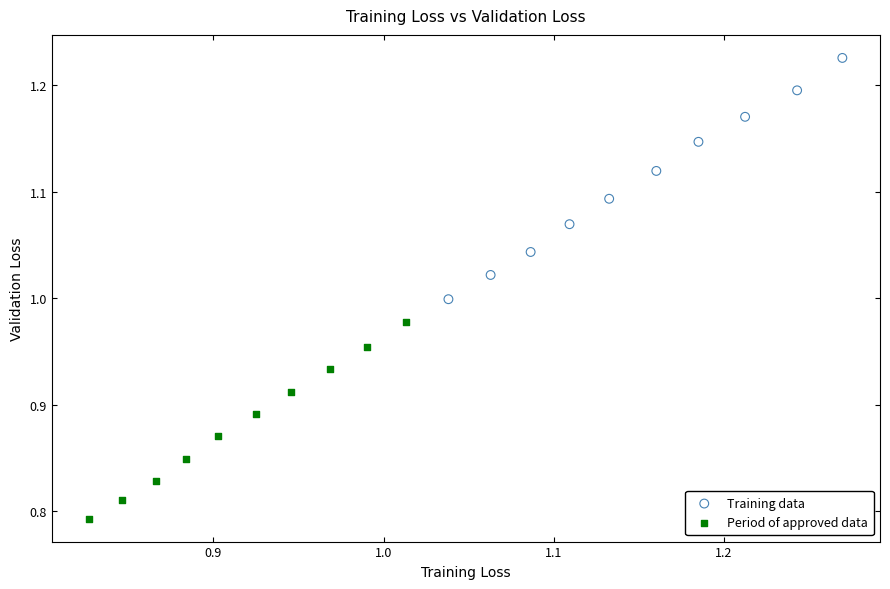

What are all the series names shown in the legend?

Training data, Period of approved data